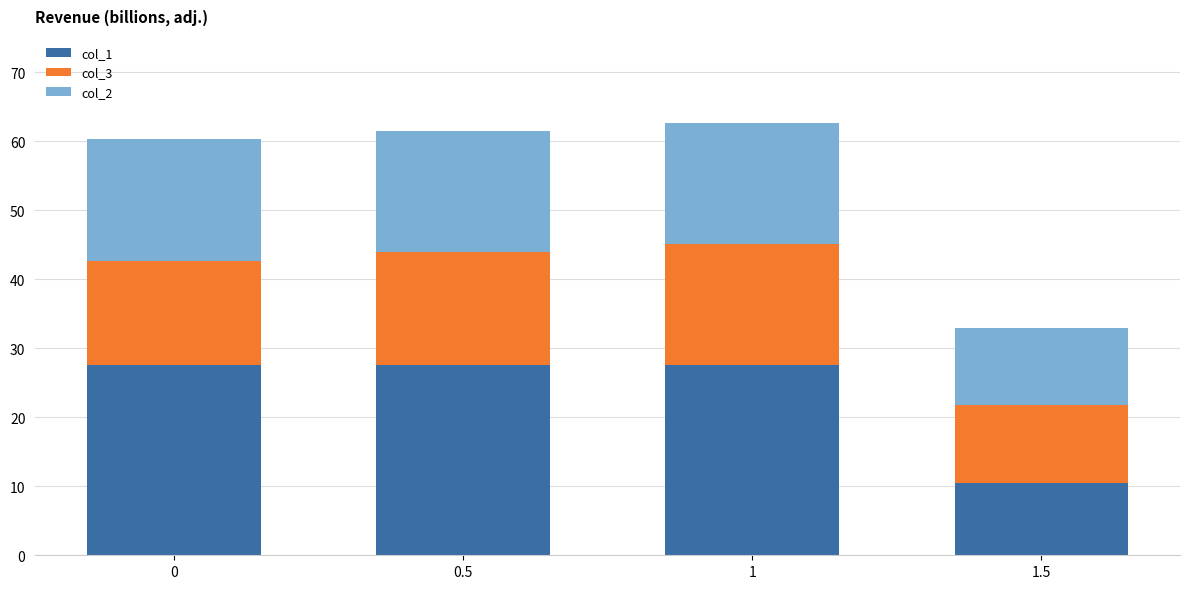

What is the highest value of the col_1 series?

27.5